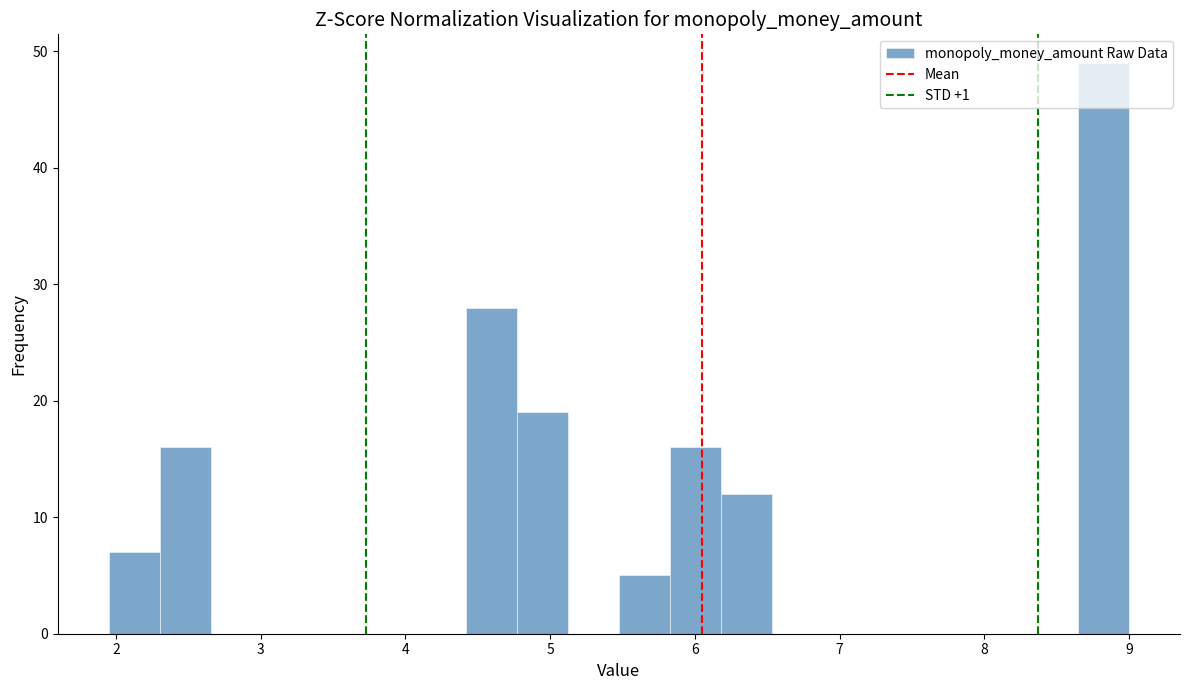

Read against the x-axis, roughly where is the centre of the tallest bar?

8.8